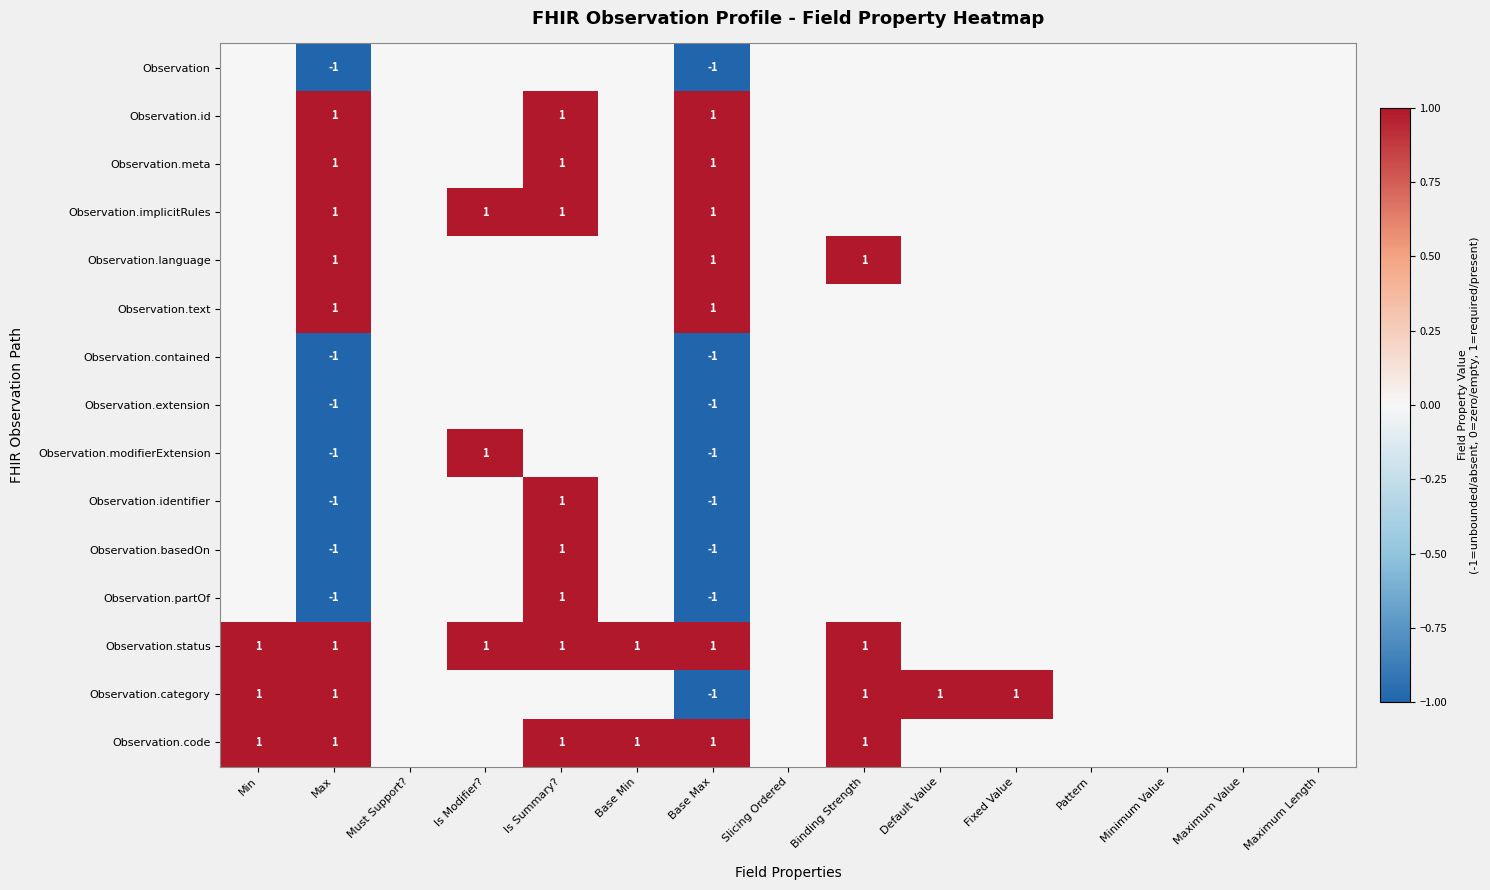

Which category has the highest value across all series?

Max